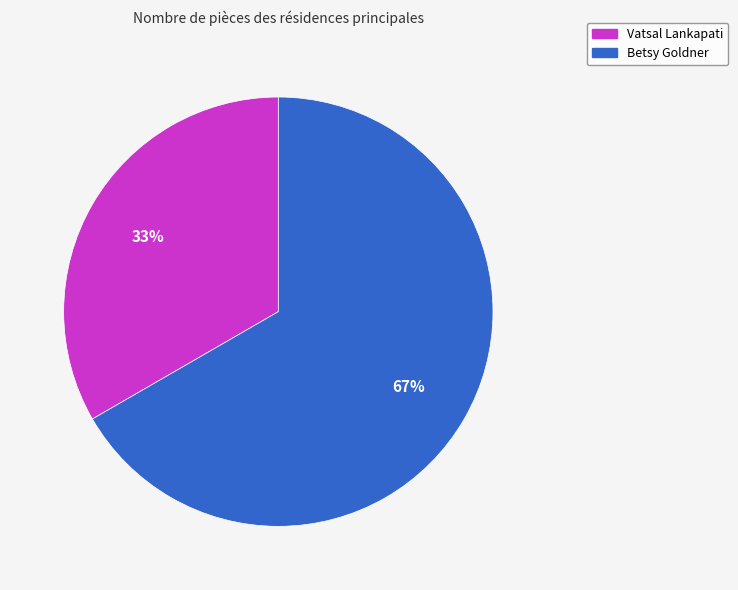

Is Vatsal Lankapati the majority of the pie?

No